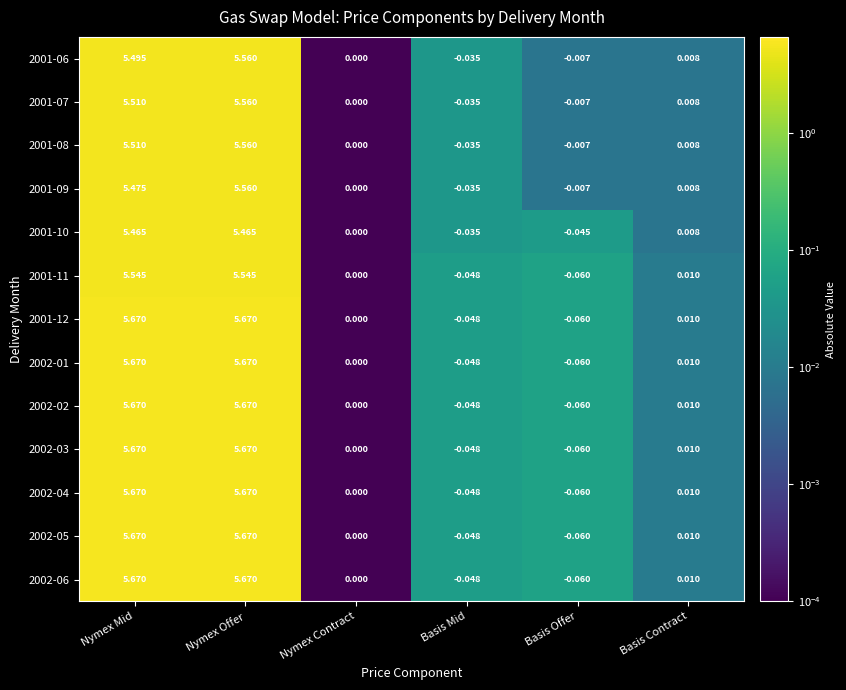

Which category has the lowest value in the 2001-11 series?

Basis Offer